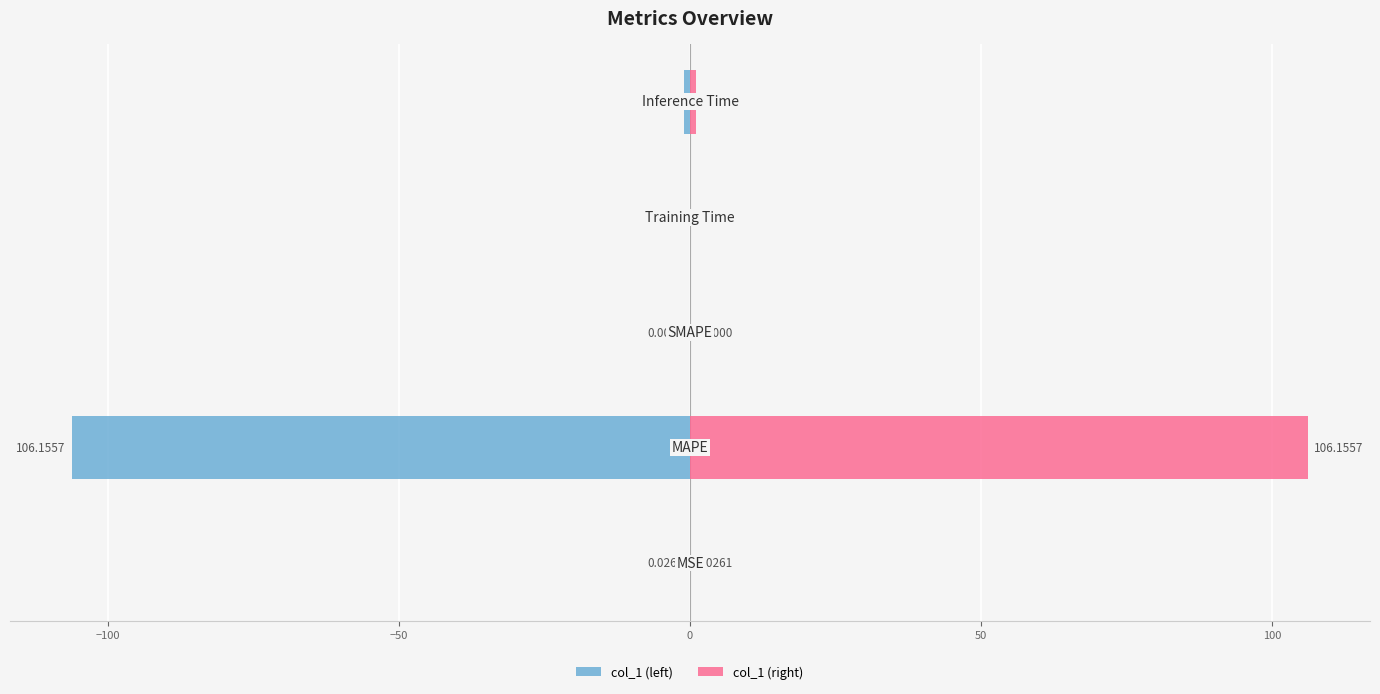

The value of col_1 (left) at 0 is -0.1. True or false?

True